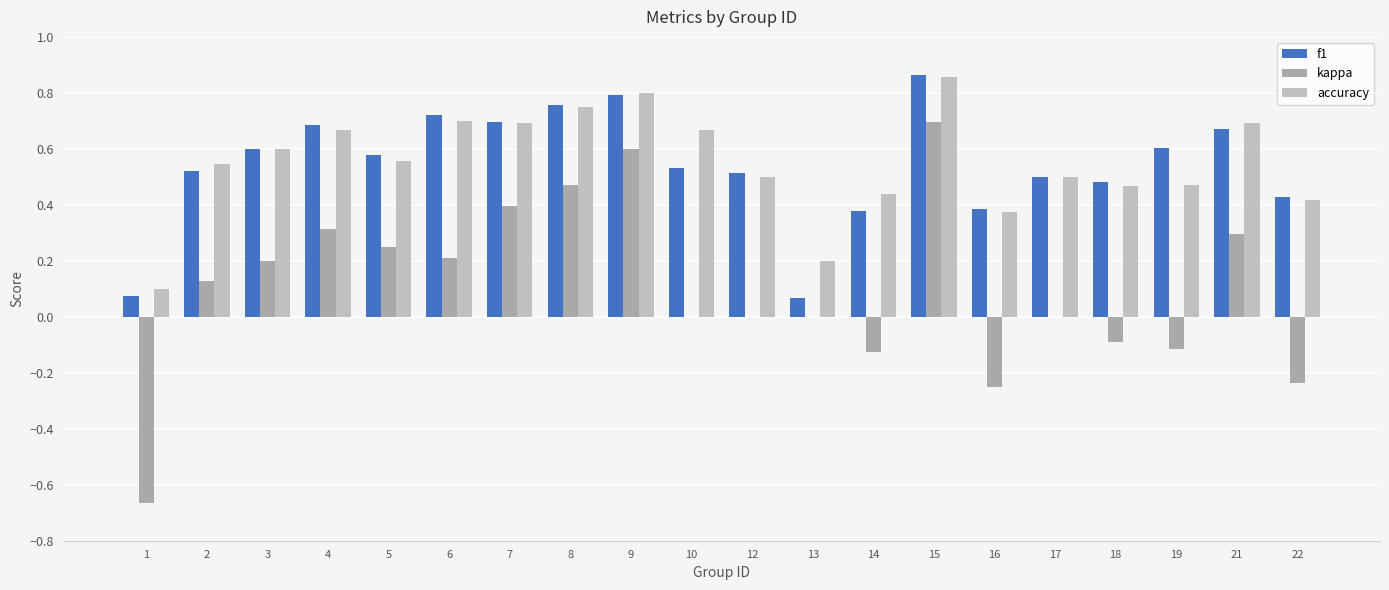

What is the maximum value for kappa?

0.7